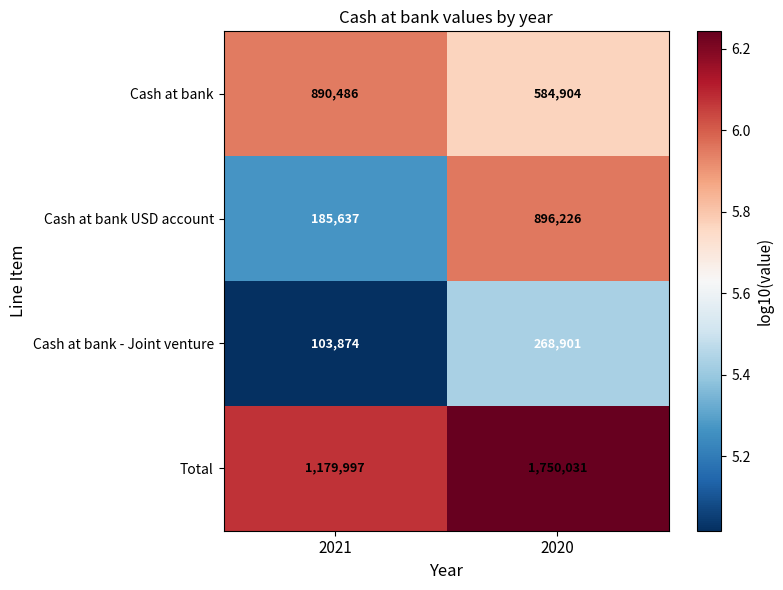

What value does the Cash at bank series have at 2020, to the nearest 50?

584900